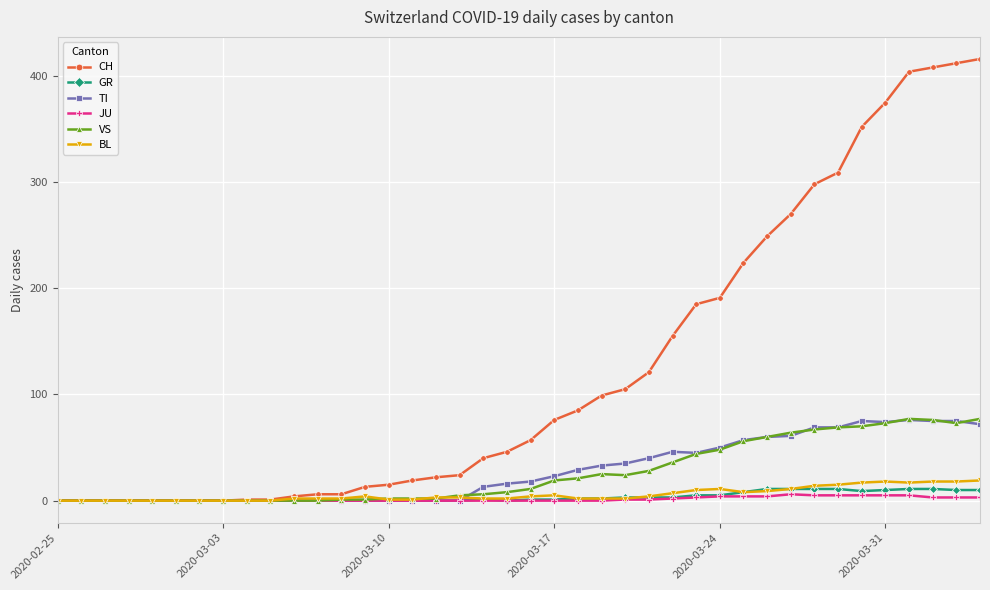

Which series has the widest spread of values?

CH